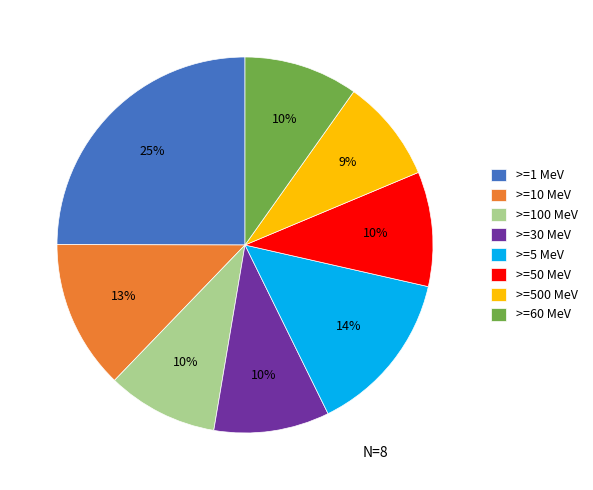

The >=50 MeV slice represents 5% of the pie. True or false?

False